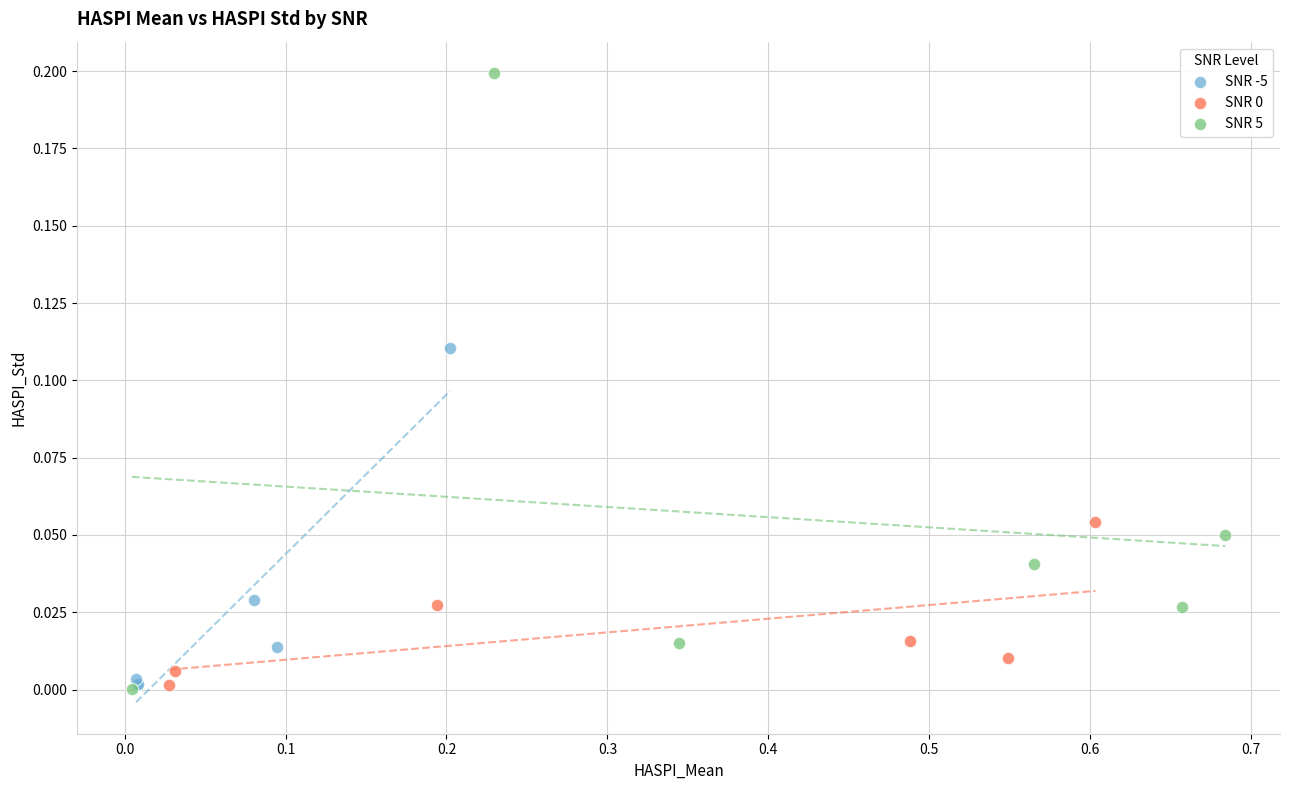

Which series has the widest spread of Y values?

SNR 5